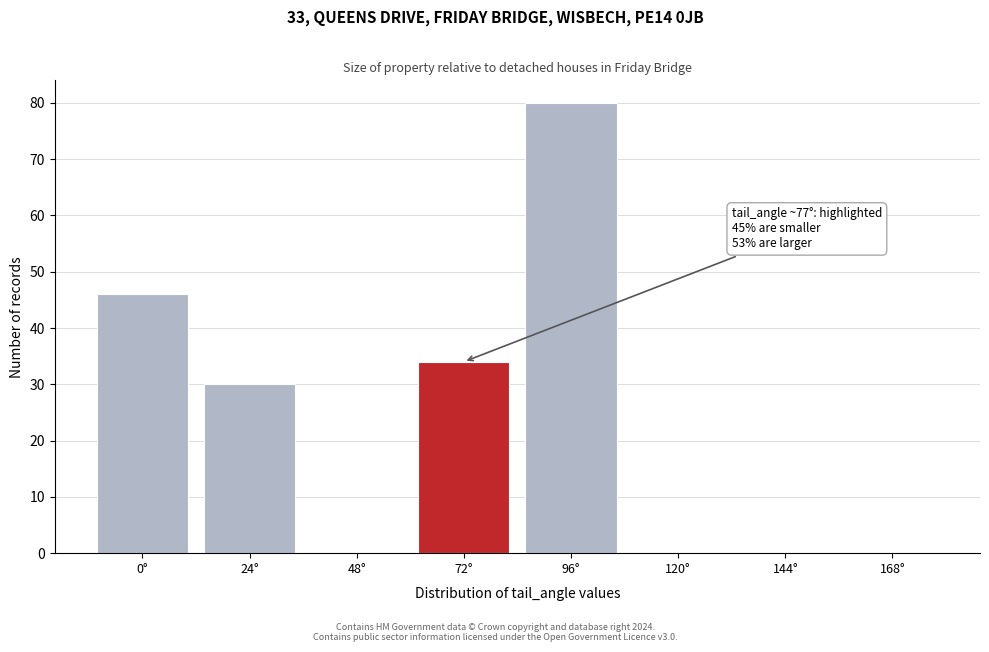

Reading right to left, what are all the values shown in this chart?

168°=0	144°=0	120°=0	96°=80	72°=34	48°=0	24°=30	0°=46